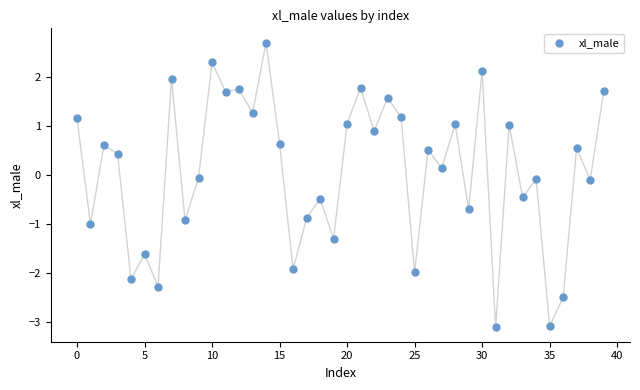

What is the range of Y values (max minus min)?

5.8